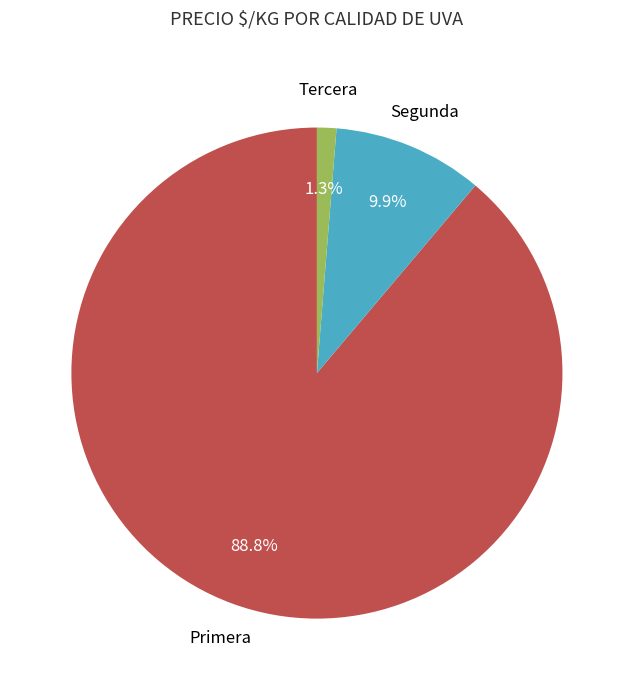

Is there any slice that represents more than half of the pie?

Yes